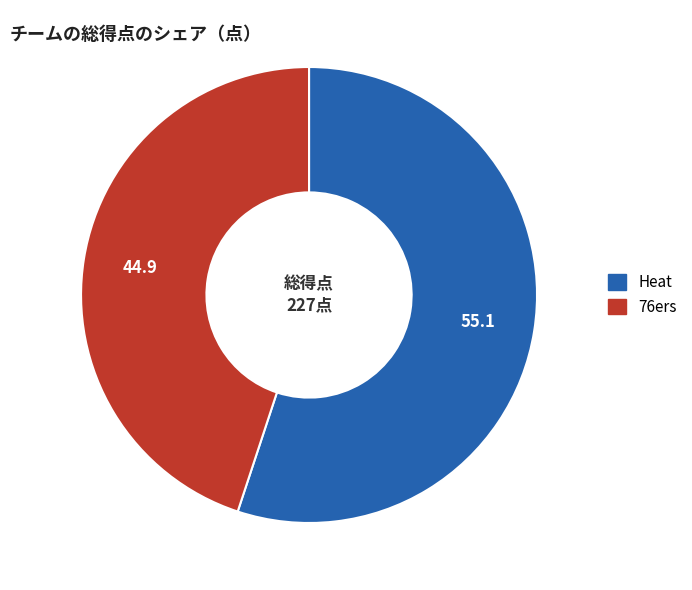

Is it true that Heat is 55% of the pie?

True